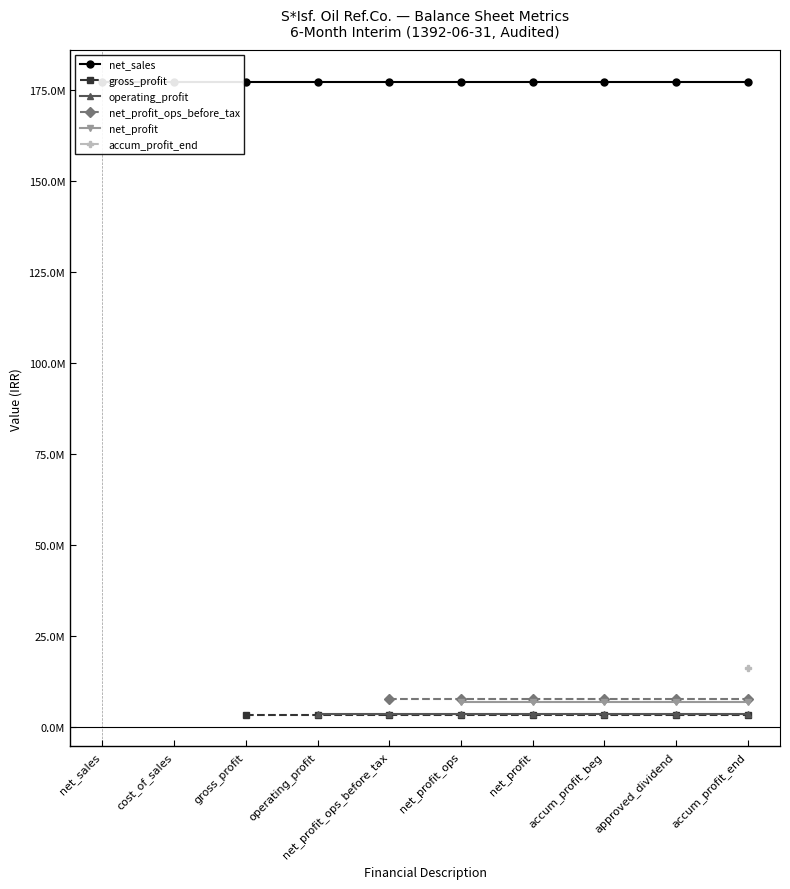

Reading left to right, what are all the values shown in this chart?

net_sales: 1392-06-31=177258871	1392-06-31=177258871	1392-06-31=177258871	1392-06-31=177258871	1392-06-31=177258871	1392-06-31=177258871	1392-06-31=177258871	1392-06-31=177258871	1392-06-31=177258871	1392-06-31=177258871
gross_profit: 1392-06-31=3524921	1392-06-31=3524921	1392-06-31=3524921	1392-06-31=3524921	1392-06-31=3524921	1392-06-31=3524921	1392-06-31=3524921	1392-06-31=3524921	1392-06-31=3524921	1392-06-31=3524921
operating_profit: 1392-06-31=3685362	1392-06-31=3685362	1392-06-31=3685362	1392-06-31=3685362	1392-06-31=3685362	1392-06-31=3685362	1392-06-31=3685362	1392-06-31=3685362	1392-06-31=3685362	1392-06-31=3685362
net_profit_ops_before_tax: 1392-06-31=7707478	1392-06-31=7707478	1392-06-31=7707478	1392-06-31=7707478	1392-06-31=7707478	1392-06-31=7707478	1392-06-31=7707478	1392-06-31=7707478	1392-06-31=7707478	1392-06-31=7707478
net_profit: 1392-06-31=6887251	1392-06-31=6887251	1392-06-31=6887251	1392-06-31=6887251	1392-06-31=6887251	1392-06-31=6887251	1392-06-31=6887251	1392-06-31=6887251	1392-06-31=6887251	1392-06-31=6887251
accumulated_profit_end: 1392-06-31=16266185	1392-06-31=16266185	1392-06-31=16266185	1392-06-31=16266185	1392-06-31=16266185	1392-06-31=16266185	1392-06-31=16266185	1392-06-31=16266185	1392-06-31=16266185	1392-06-31=16266185